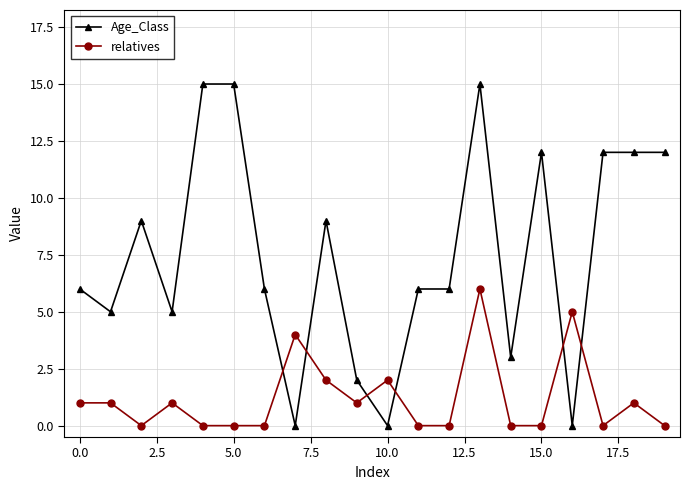

What is the maximum value shown in the chart?

15